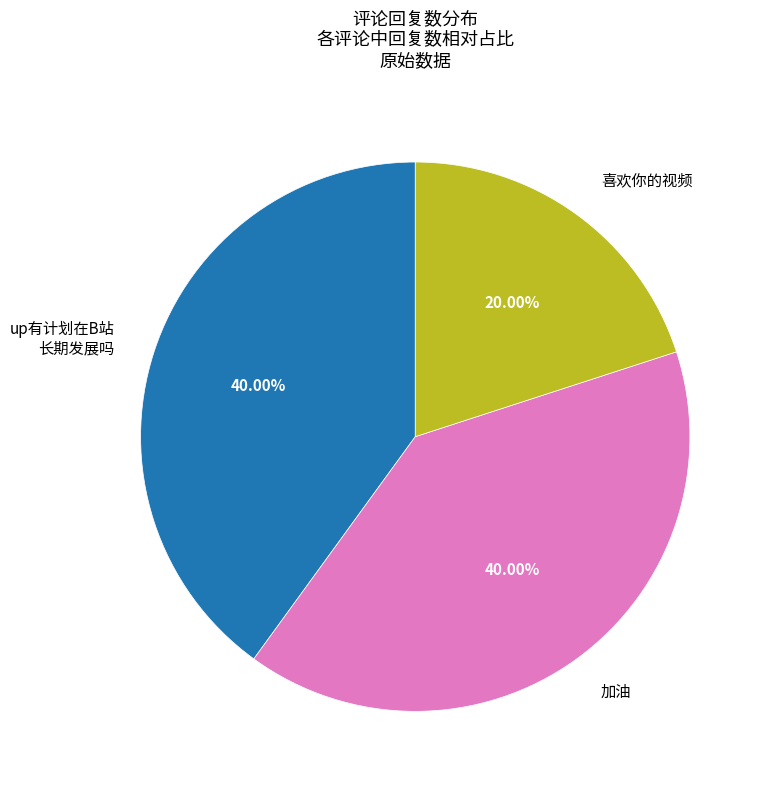

Is there any slice that represents more than half of the pie?

No